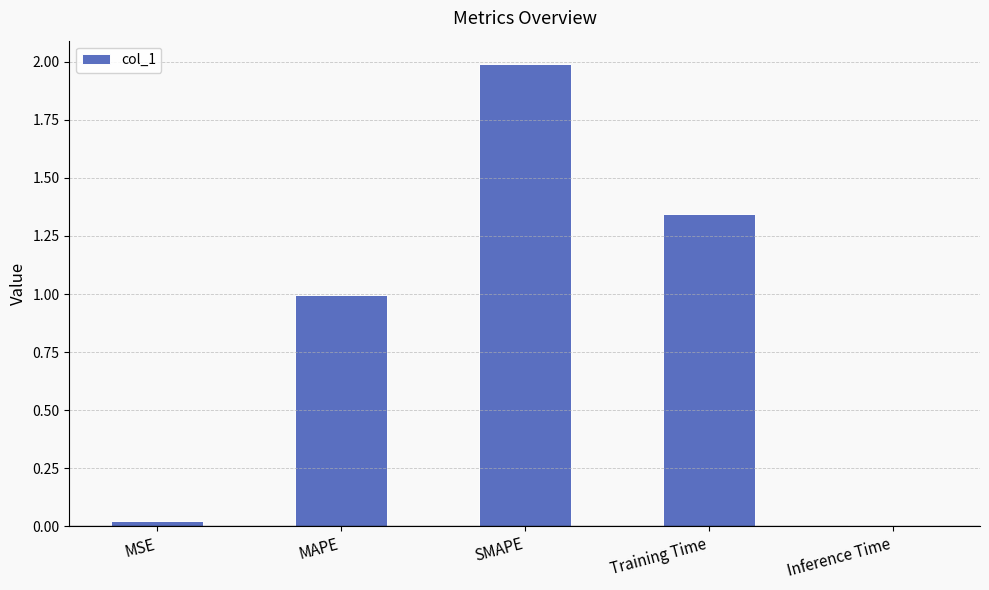

What is the maximum value shown in the chart?

2.0